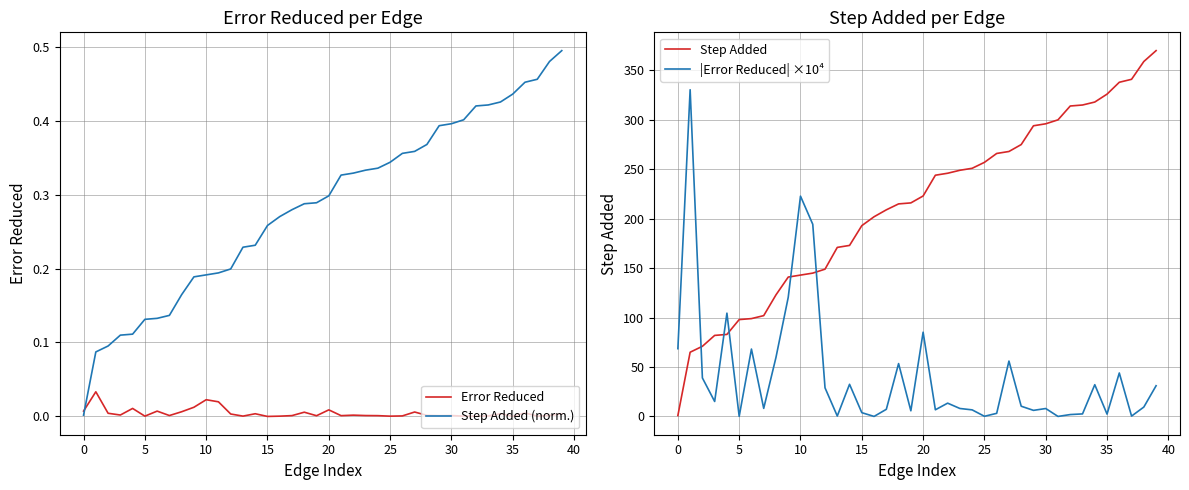

True or false: Step Added (norm.) and Error Reduced cross at least once.

True